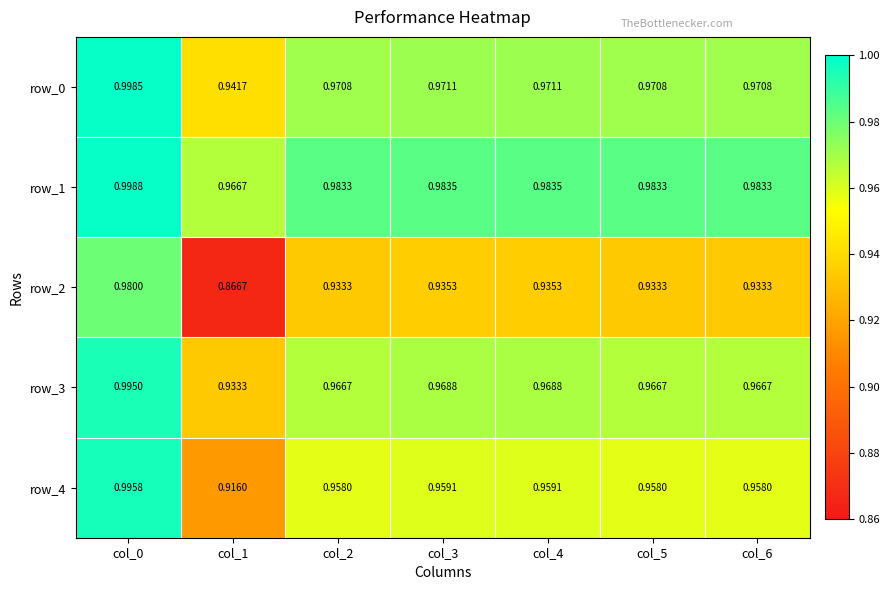

Between col_0 and col_3, which series saw the biggest shift?

row_2